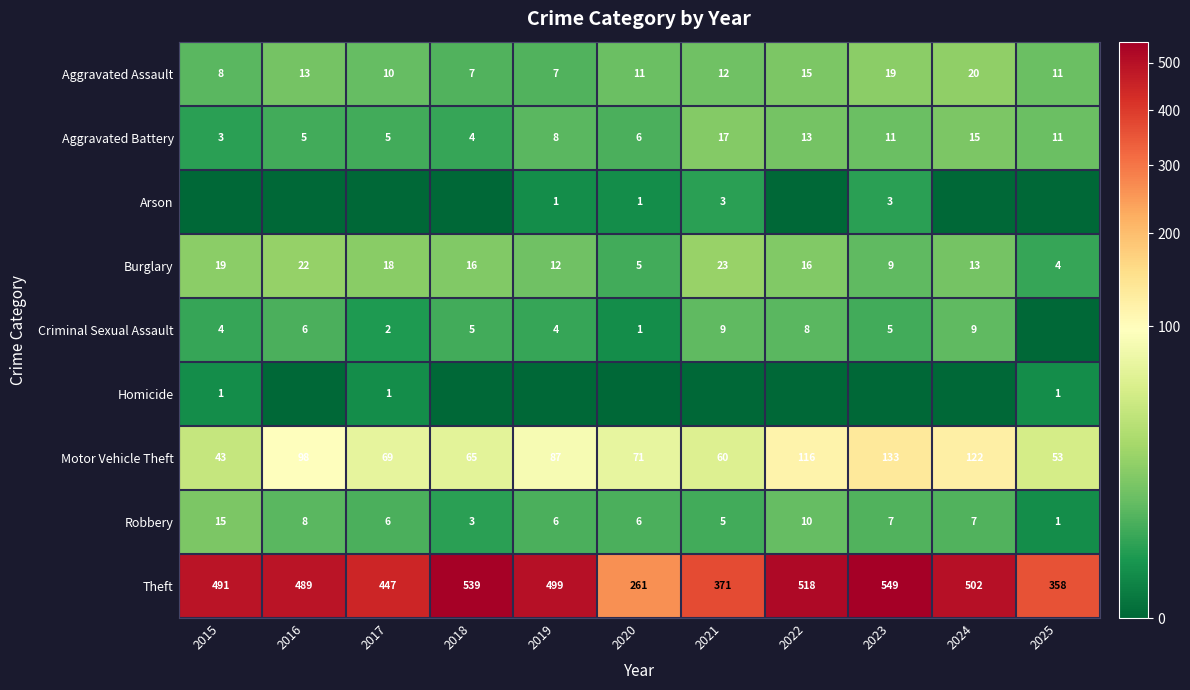

Where is Burglary nearest to the value 13?

2024